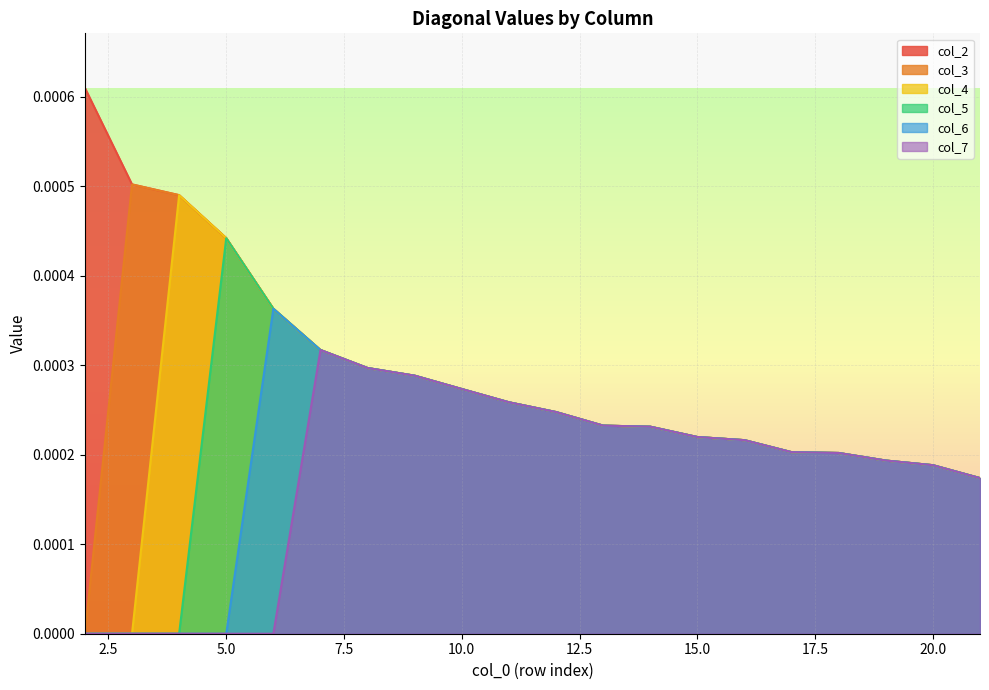

True or false: col_4 and col_7 intersect in this chart.

False